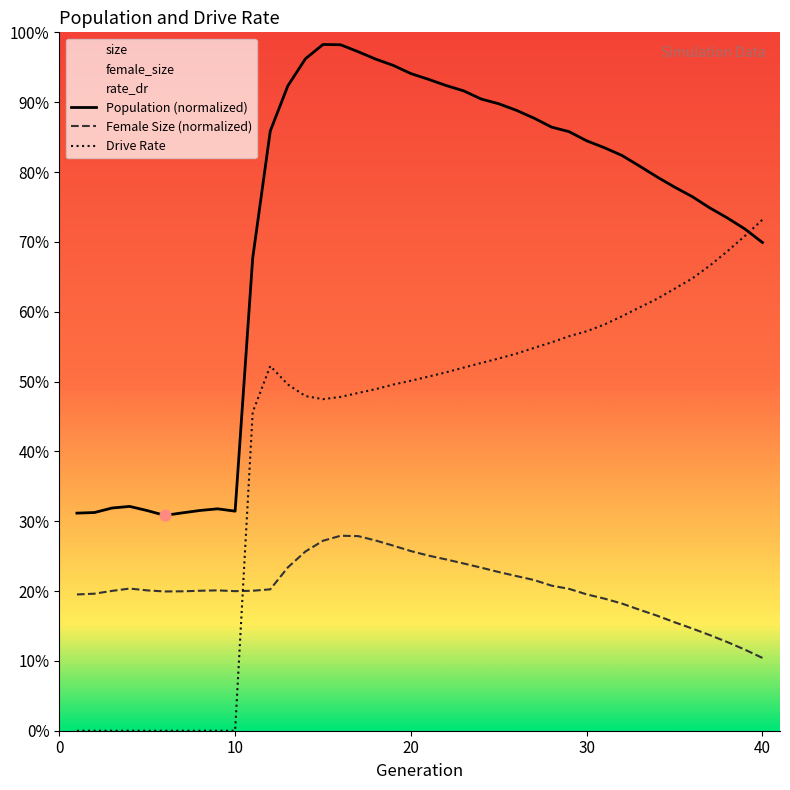

What are all the series names shown in the legend?

Population (normalized), Female Size (normalized), Drive Rate